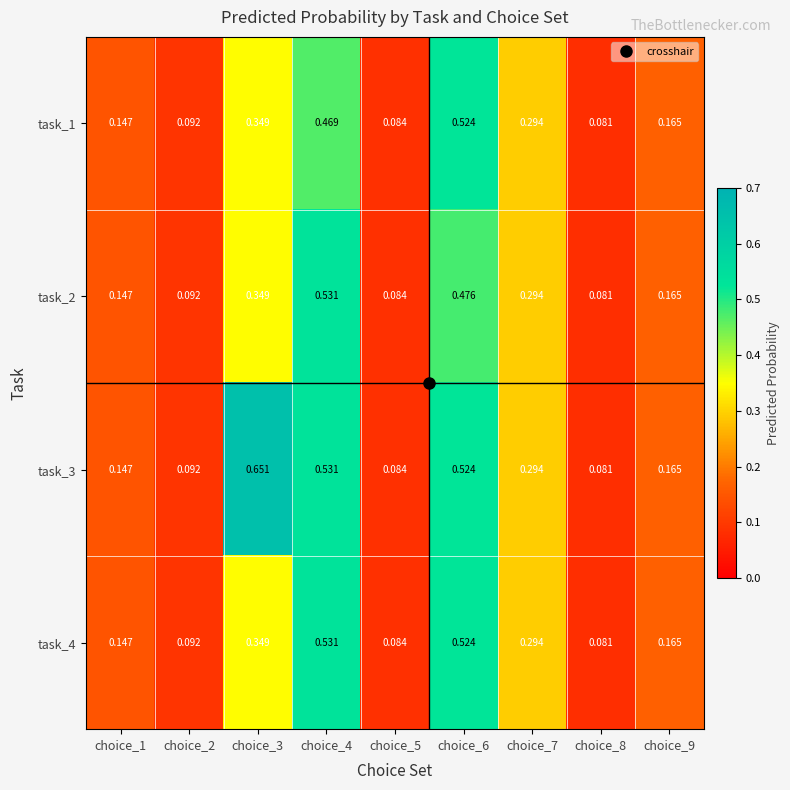

Is the value of task_2 at choice_3 greater than the value of task_3 at choice_2?

Yes